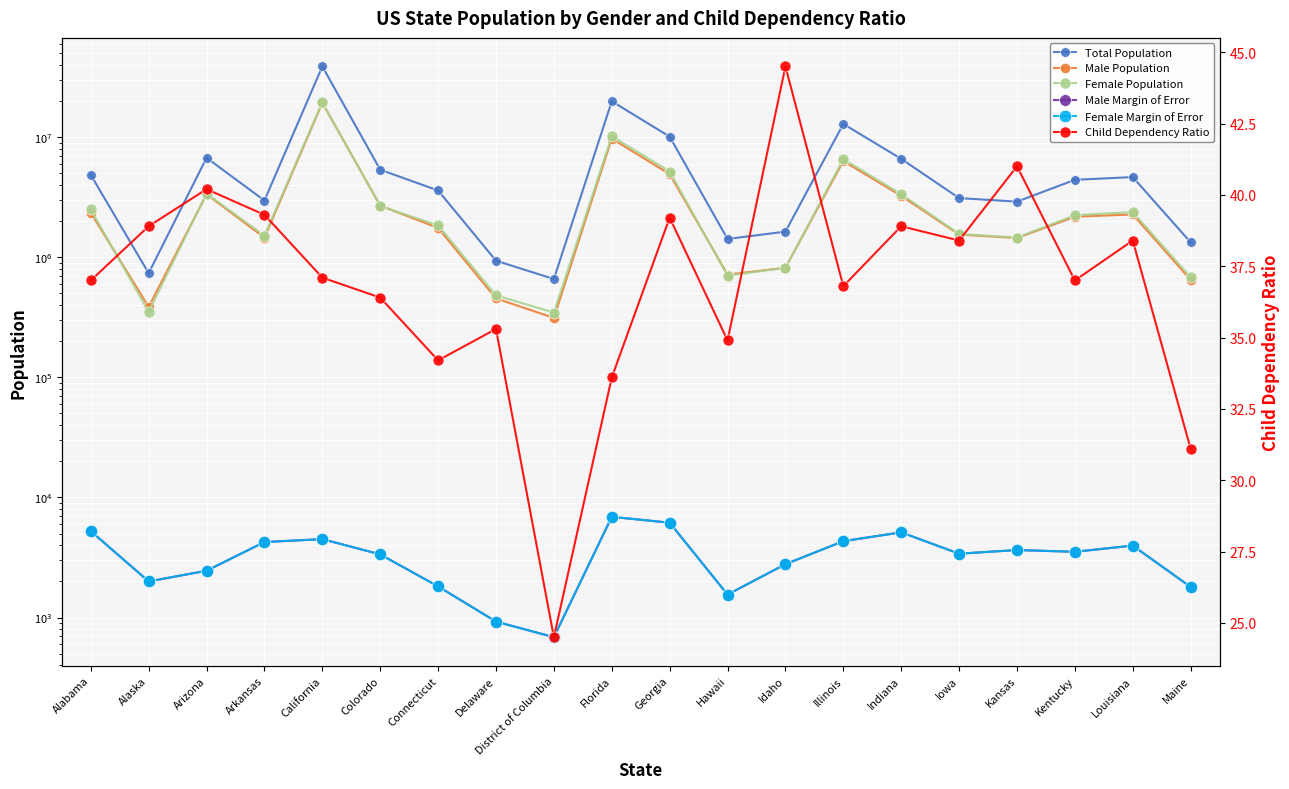

Which series has the largest total across all categories?

Total Population